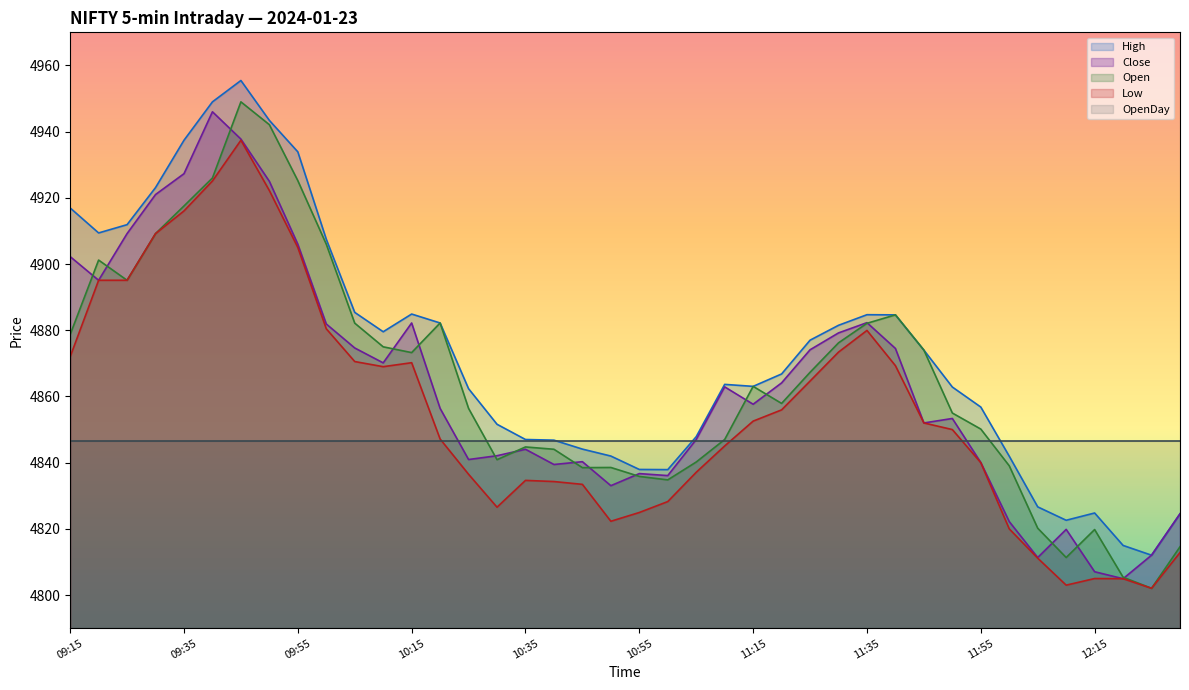

Which series has the largest range (max minus min)?

Open